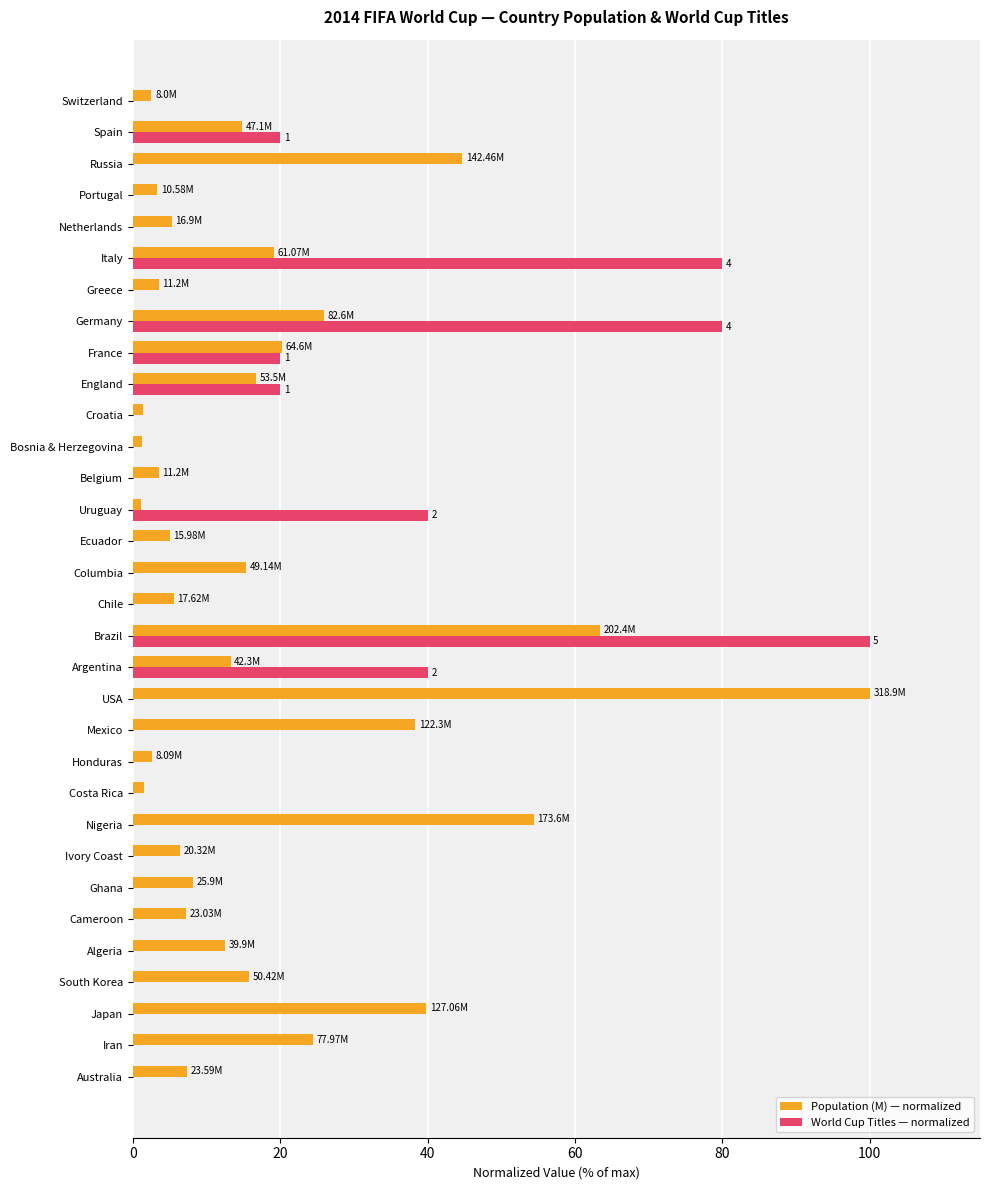

Between Columbia and England, which series saw the biggest shift?

World Cup Titles — normalized